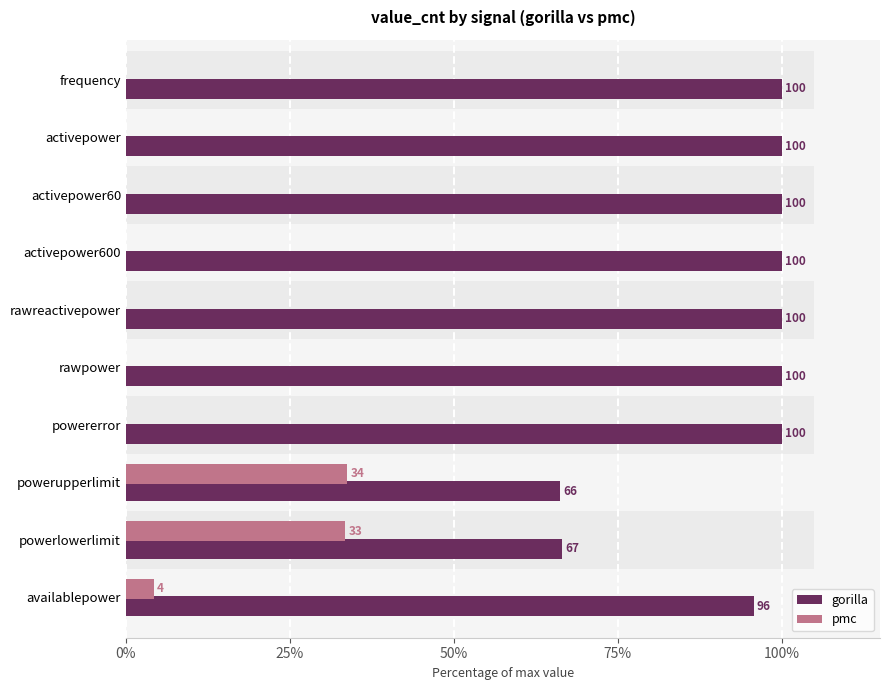

What are all the series names shown in the legend?

gorilla, pmc